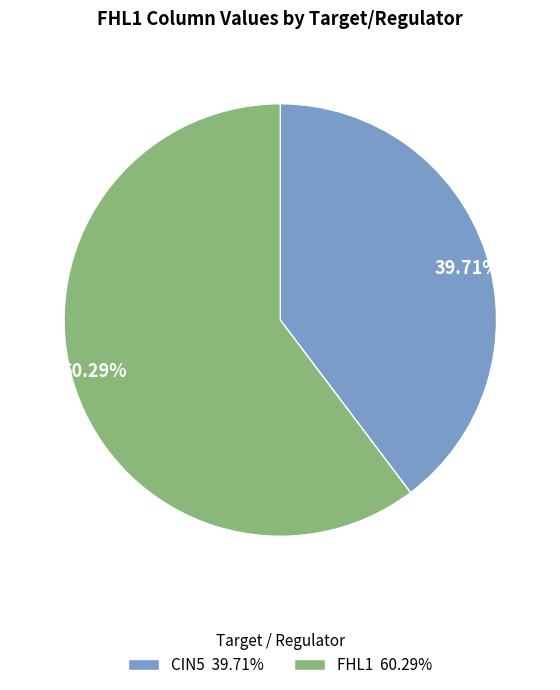

Is there a majority slice in this chart?

Yes